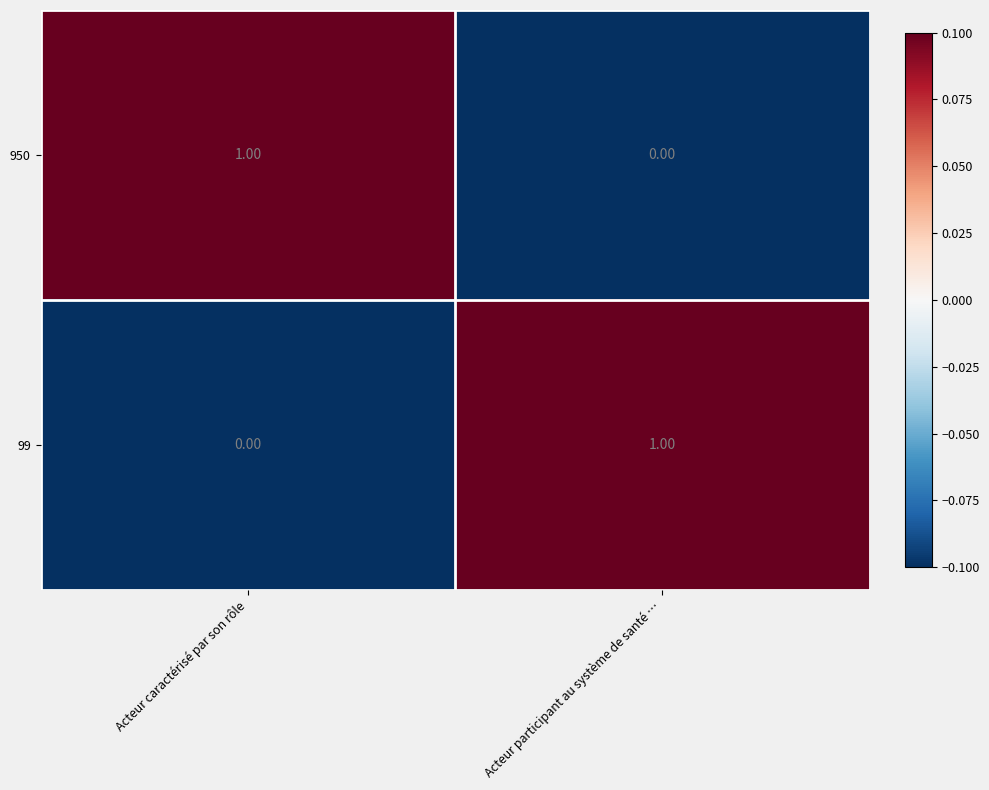

Where is 950 nearest to the value 0?

Acteur participant au système de santé …